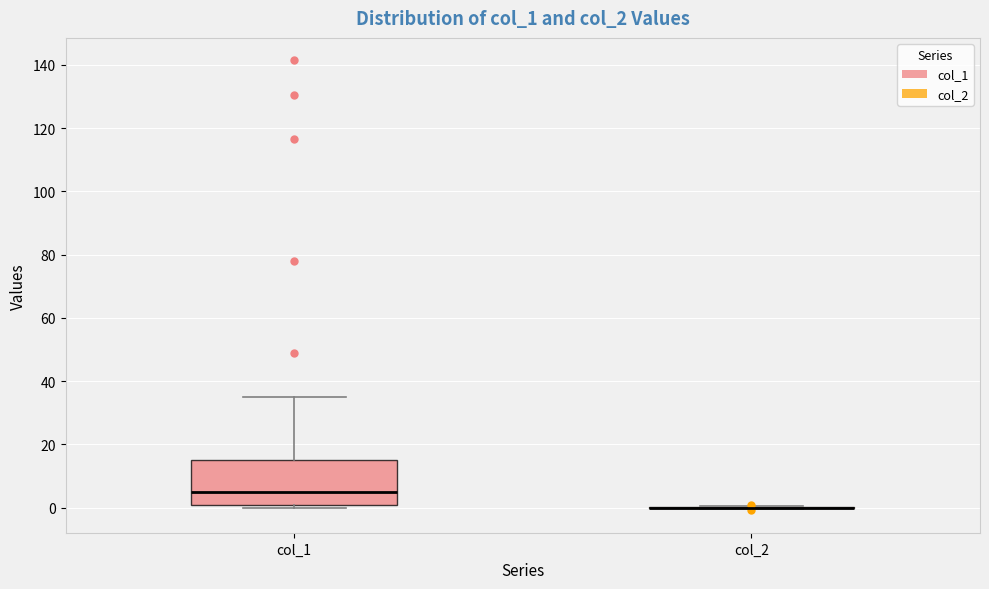

Which box is the tallest, from its lower edge to its upper edge?

col_1